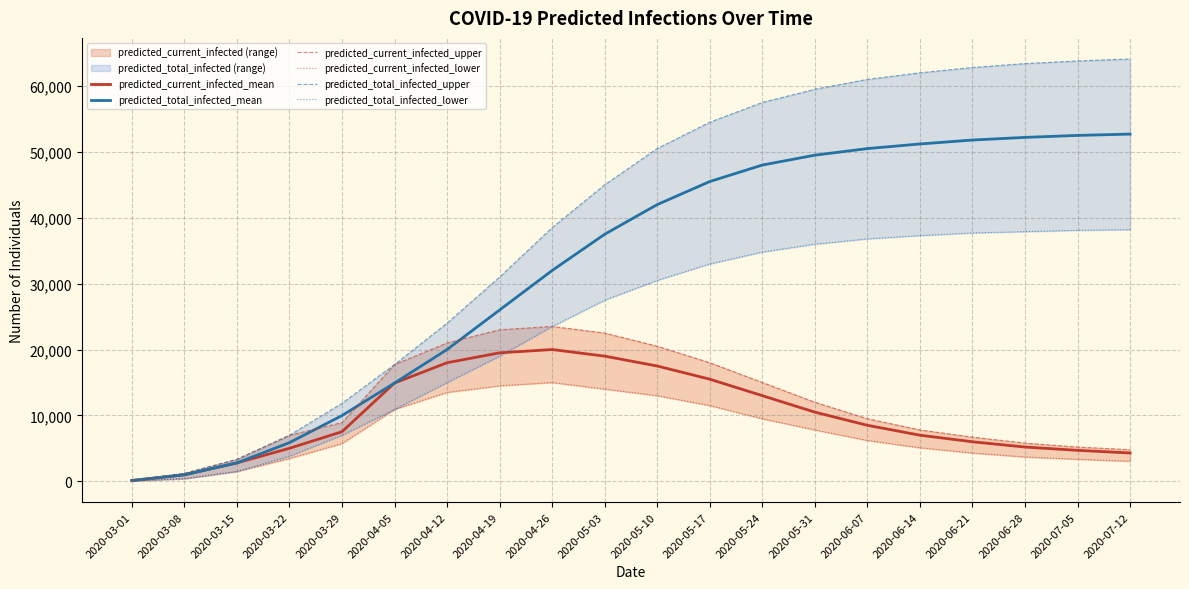

Reading right to left, list all the values displayed in this chart.

predicted_current_infected_mean: 4300	4700	5200	6000	7000	8500	10500	13000	15500	17500	19000	20000	19500	18000	14916	7527	5010	2794	983	123
predicted_total_infected_mean: 52700	52500	52200	51800	51200	50500	49500	48000	45500	42000	37500	32000	26000	20000	14916	9978	5870	2794	983	123
predicted_current_infected_upper: 4800	5200	5800	6700	7800	9500	12000	15000	18000	20500	22500	23500	23000	21000	17722	8911	6983	3329	1200	150
predicted_current_infected_lower: 3050	3350	3700	4300	5100	6200	7800	9500	11500	13000	14000	15000	14500	13500	10917	5731	3473	1499	400	50
predicted_total_infected_upper: 64100	63800	63400	62800	62000	61000	59500	57500	54500	50500	45000	38500	31000	24000	17722	11829	6983	3329	1200	150
predicted_total_infected_lower: 38200	38100	37900	37700	37300	36800	36000	34800	33000	30500	27500	23500	19000	15000	10917	6983	3823	1499	400	50